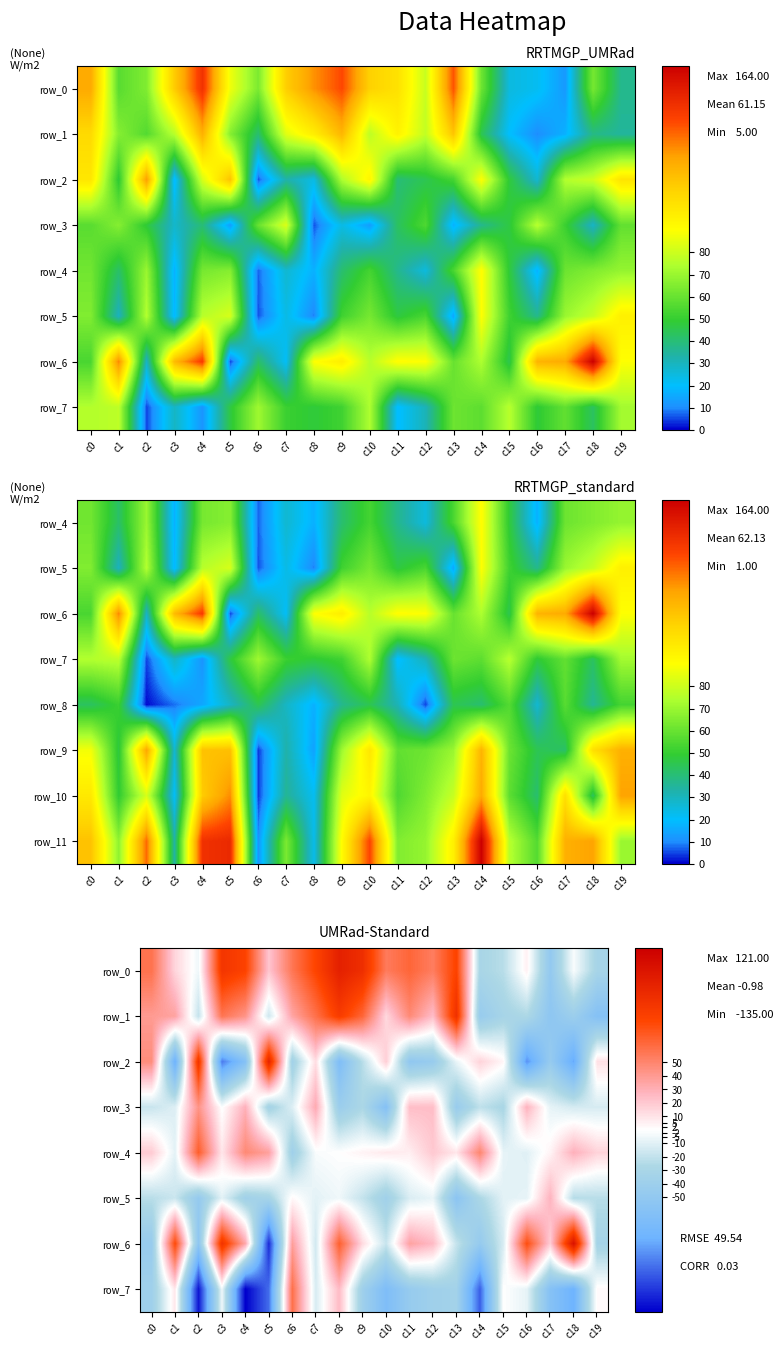

What is the difference between the row_3 values at c12 and c14?

45